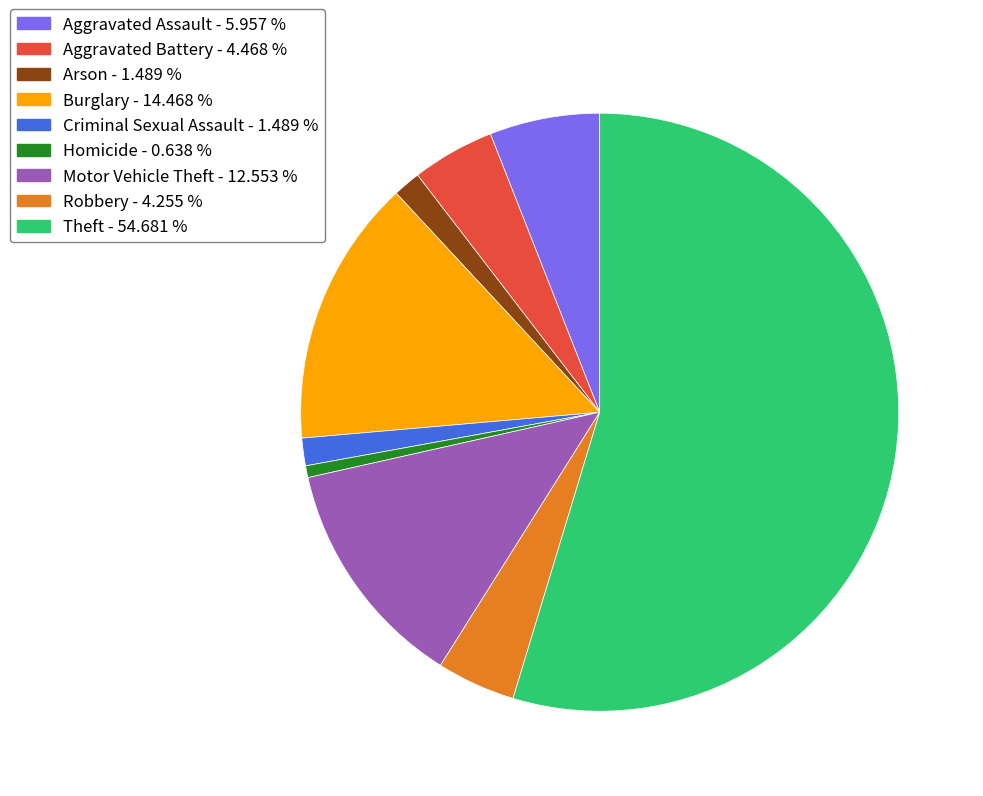

Which category accounts for the majority?

Theft